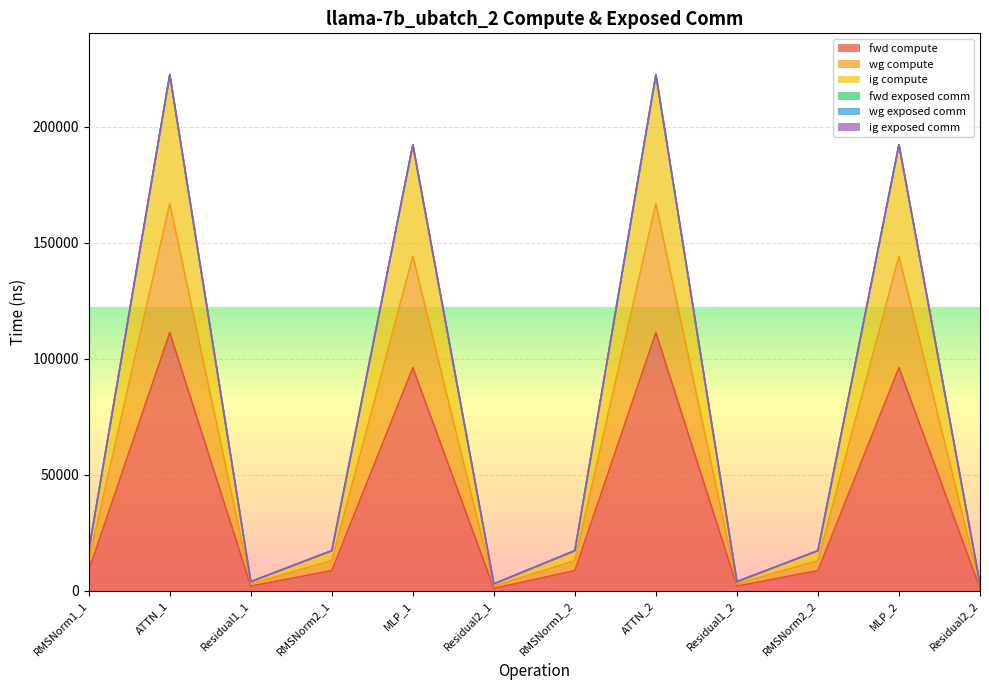

What value does the fwd compute series have at Residual2_1?

966.0